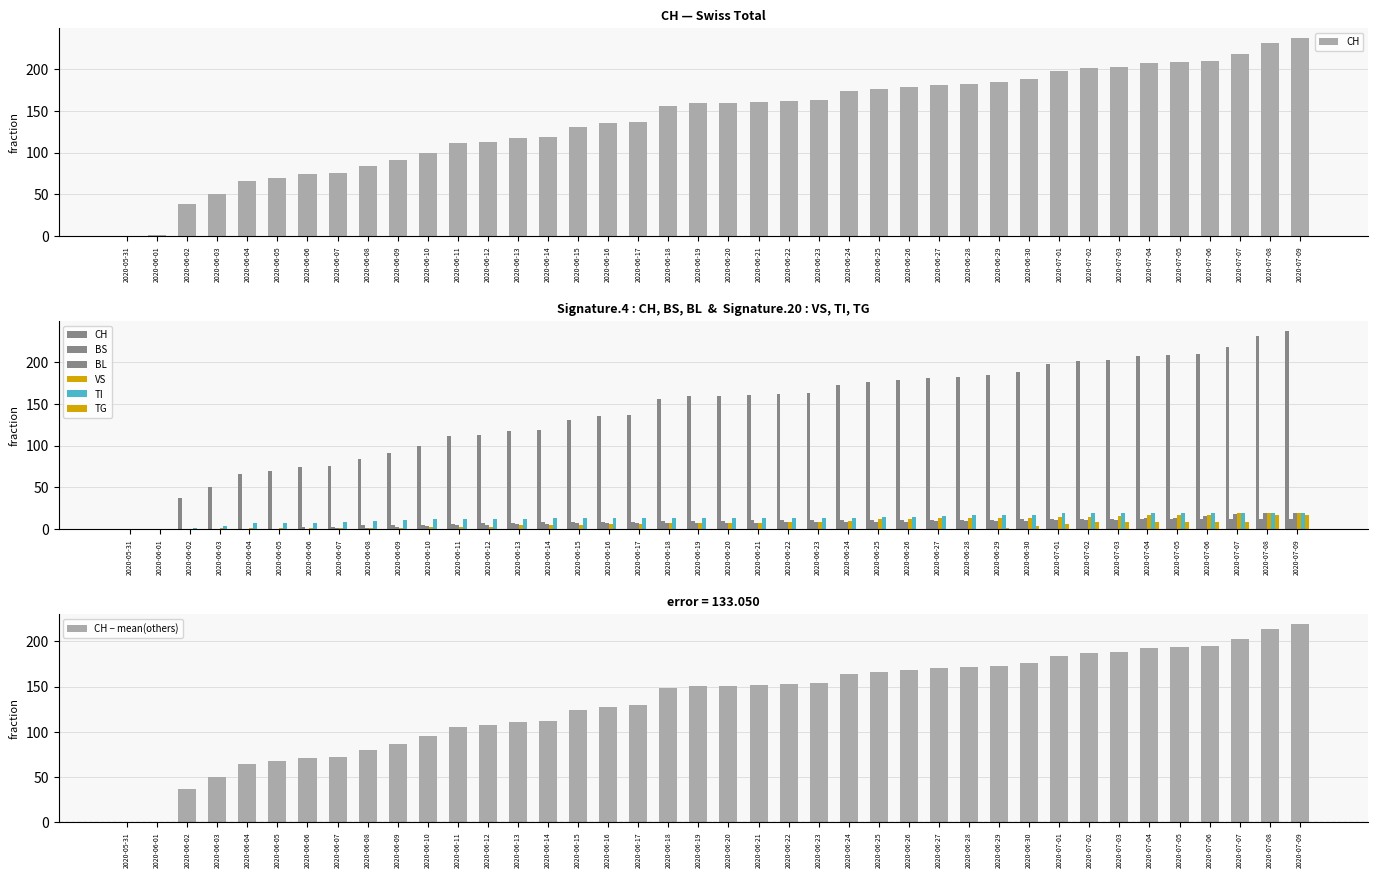

At which label does CH first exceed 159?

2020-06-21